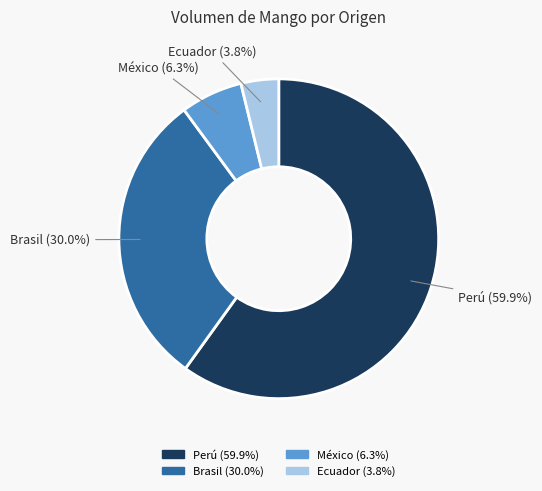

To the nearest percent, what is the combined percentage of Brasil and Perú?

90%